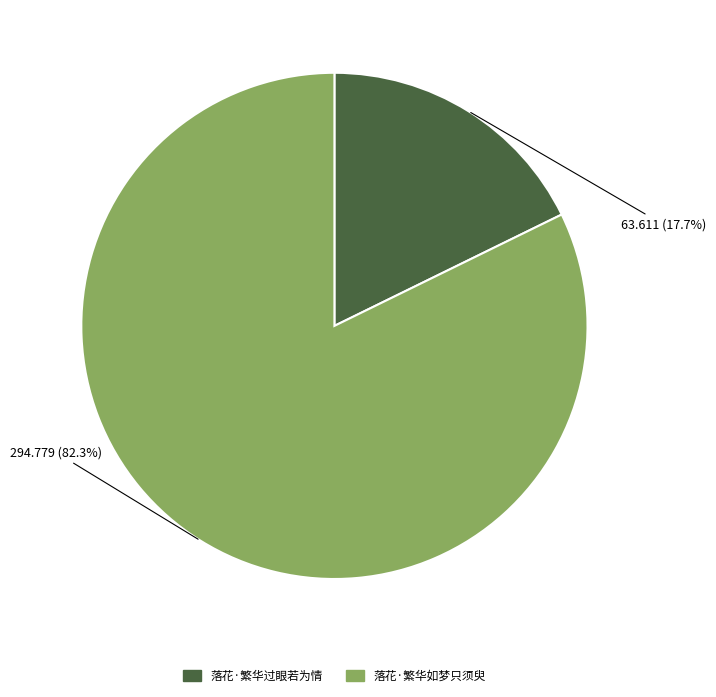

Which has a higher value, 落花·繁华如梦只须臾 or 落花·繁华过眼若为情?

落花·繁华如梦只须臾